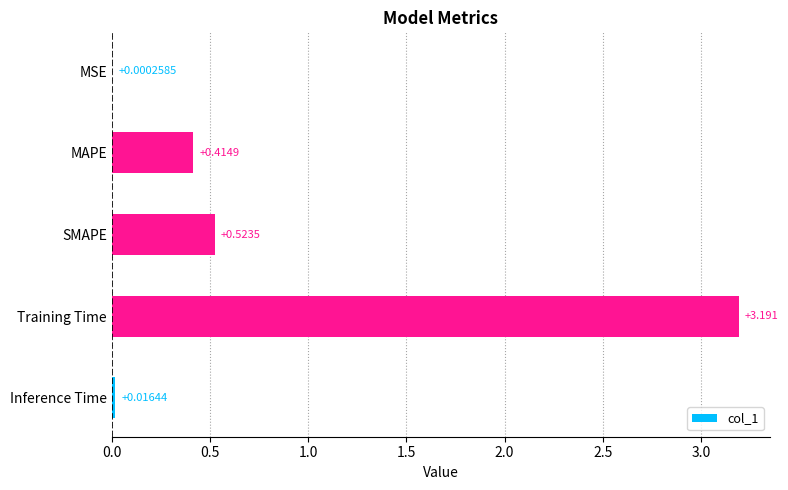

Between SMAPE and Training Time, which is larger?

Training Time